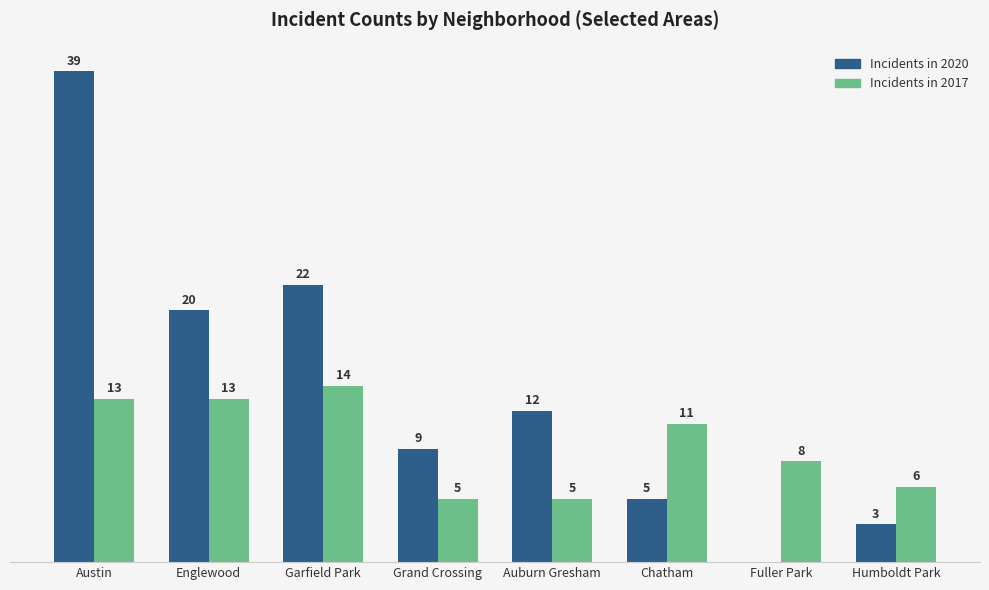

At which category is the sum across all series the highest?

Austin